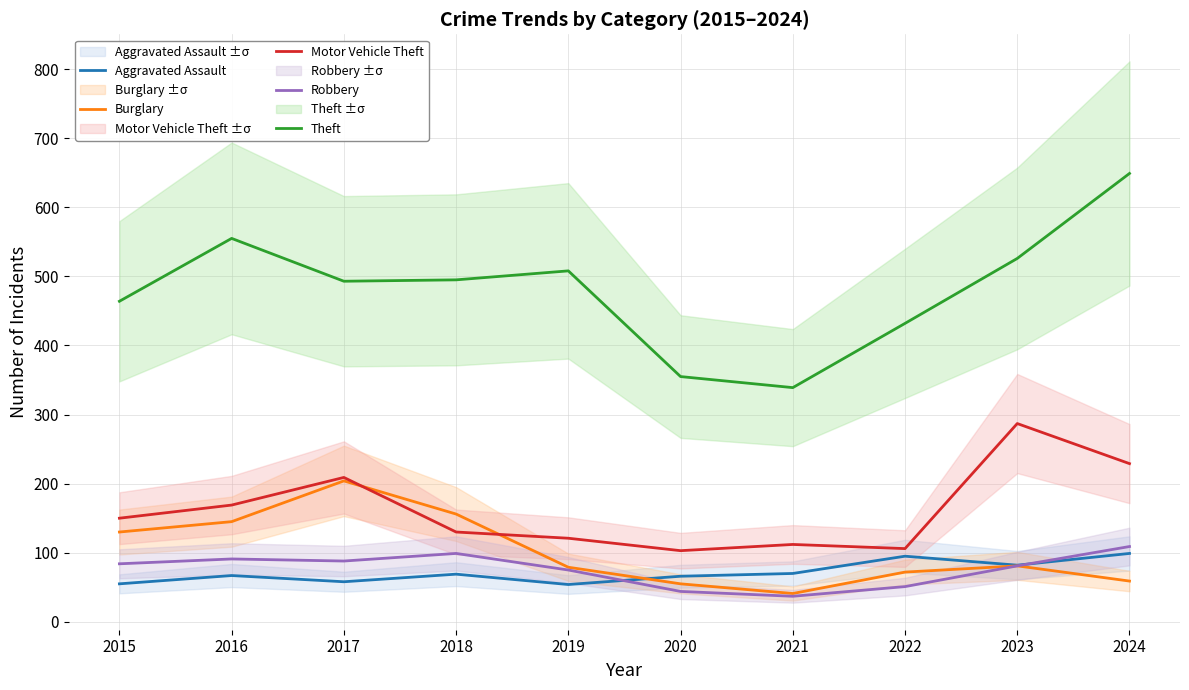

How many lines are shown in the chart?

5